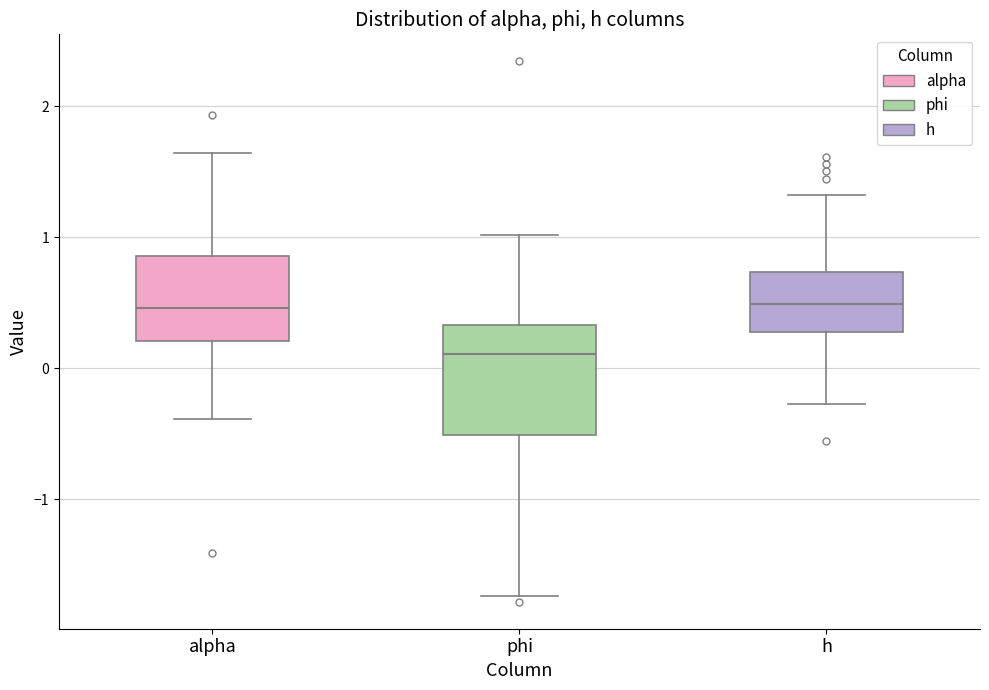

Which box is the tallest, from its lower edge to its upper edge?

phi